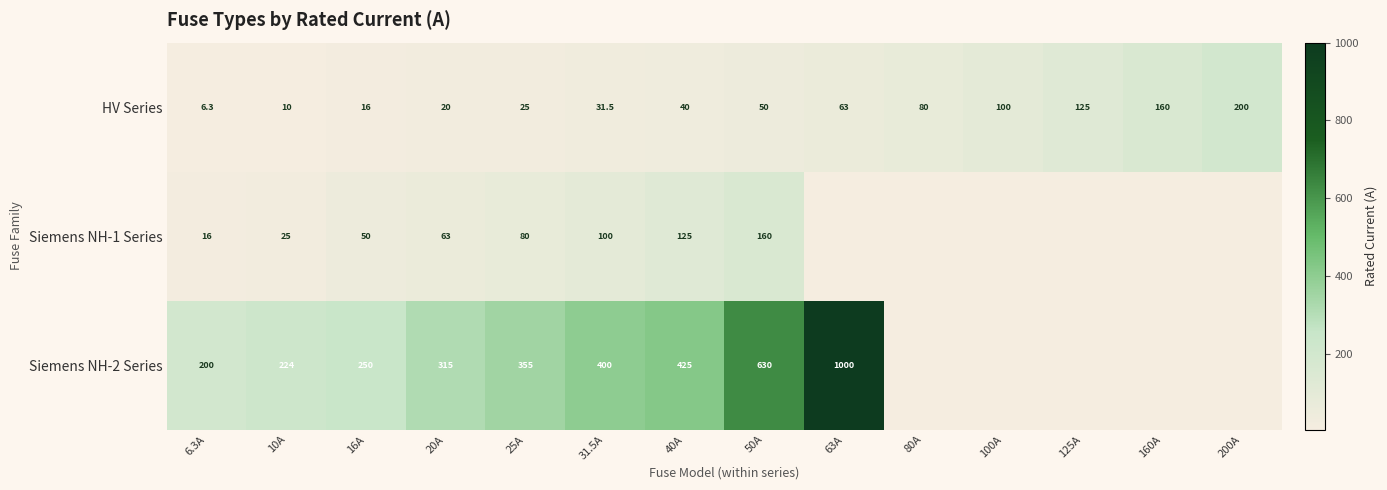

What is the maximum value for HV Series?

200.0